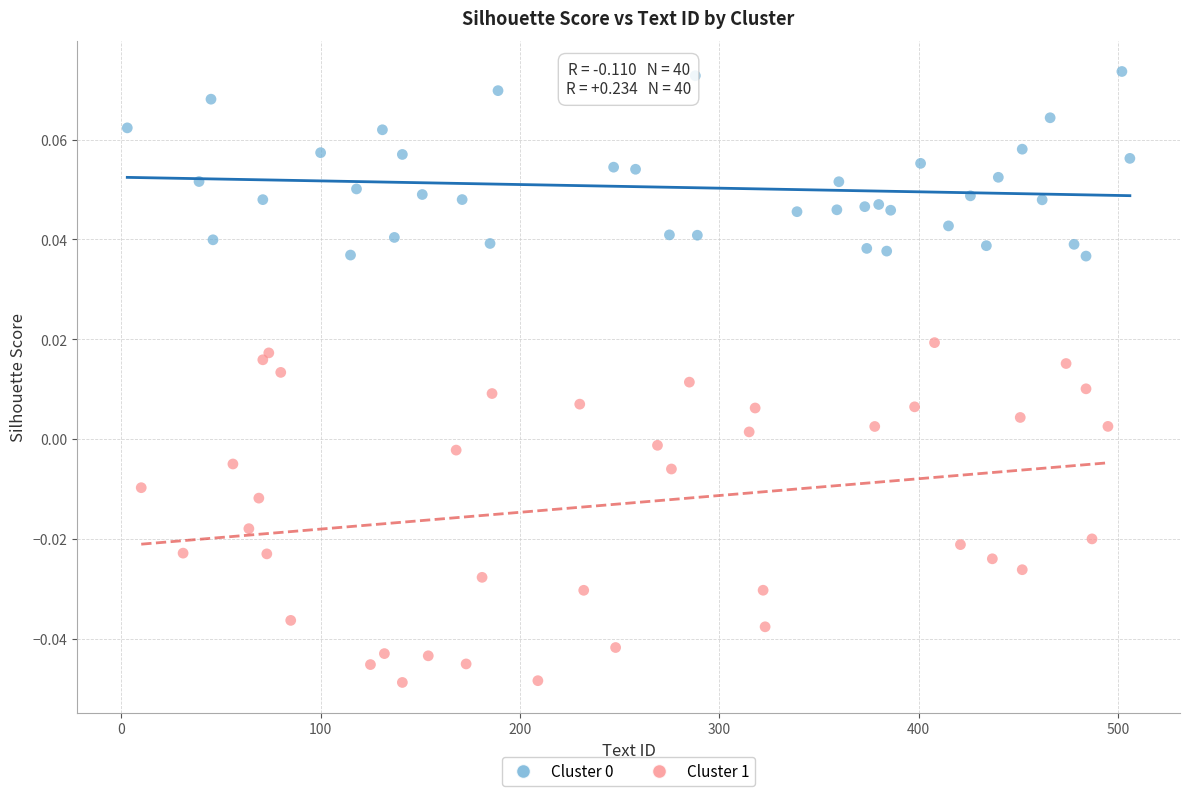

Which series reaches the minimum Y coordinate?

Cluster 1